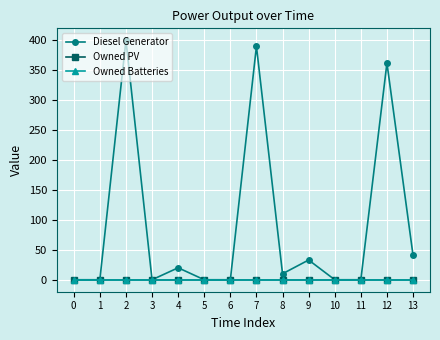

Is this an area chart (filled region under the line)?

No